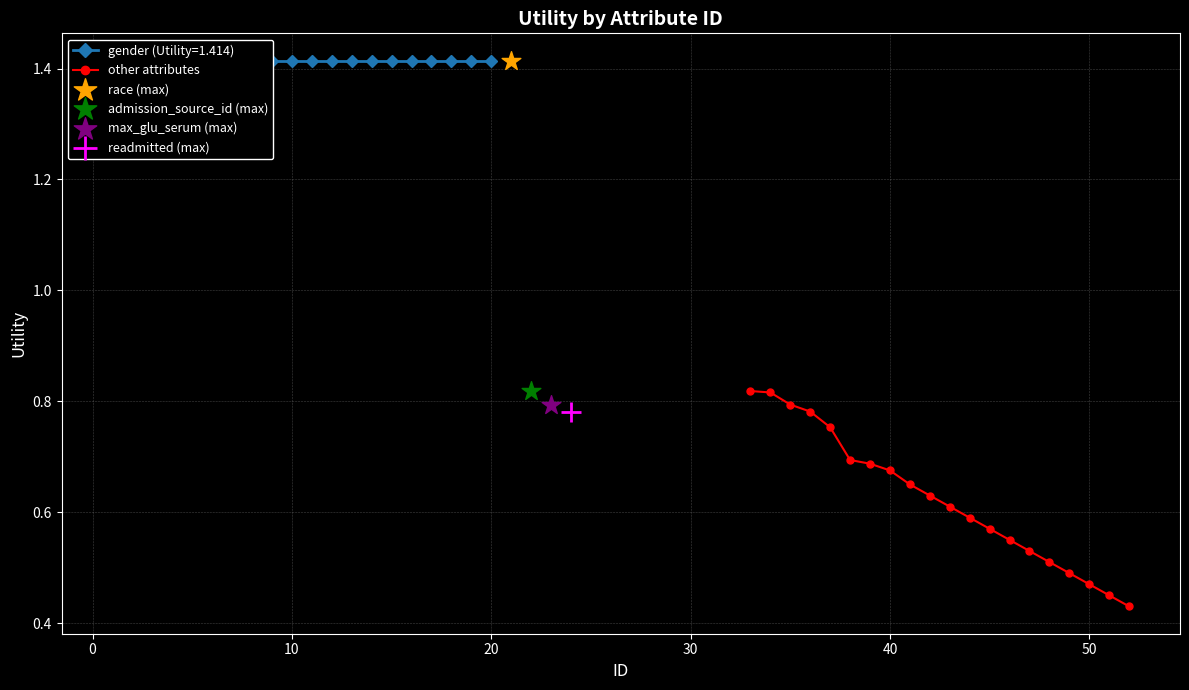

How many other attributes values are between 0 and 1?

20